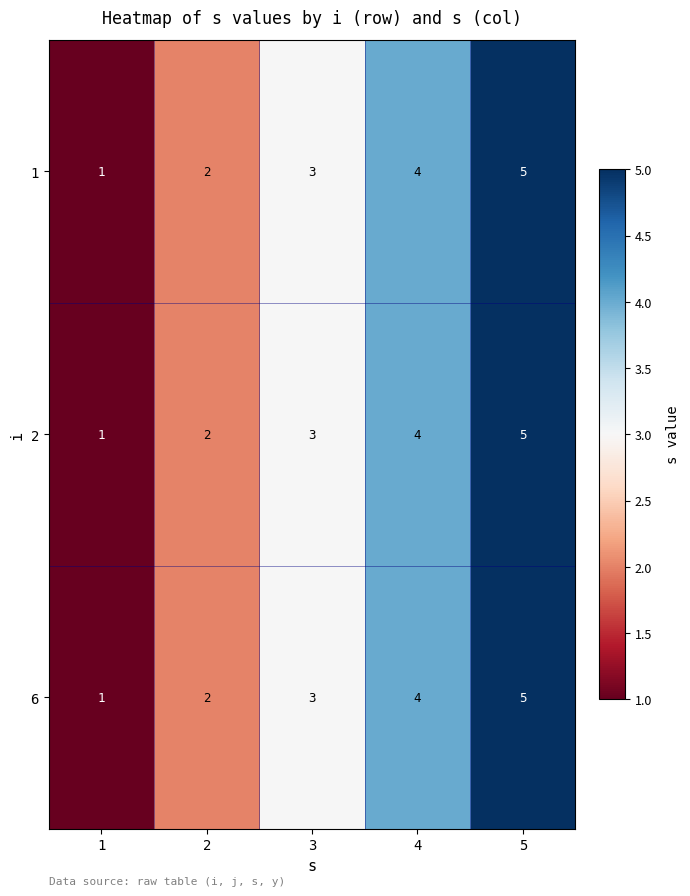

What is the total value across all series at 4?

12